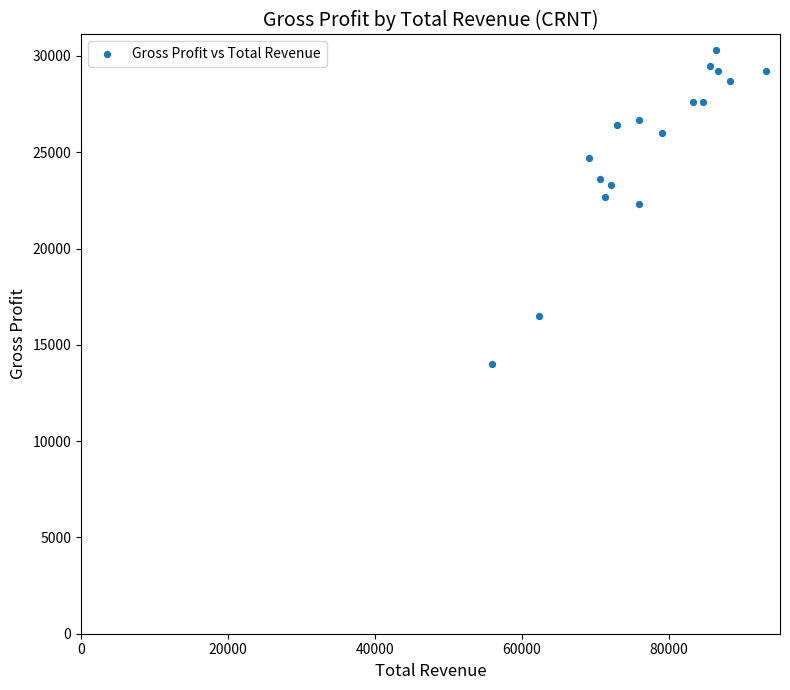

What is the range of Y values (max minus min)?

16300